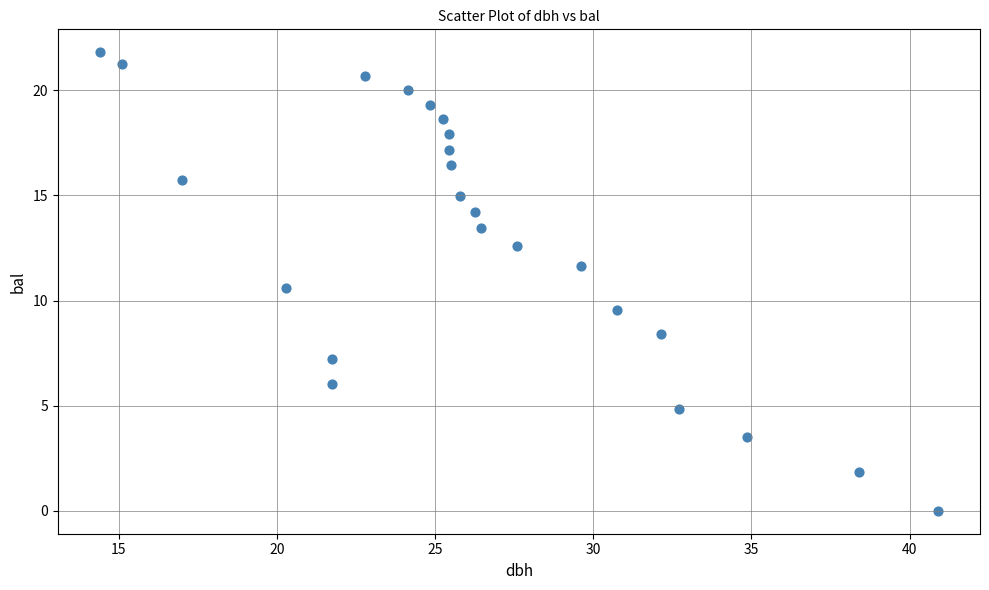

What is the range of Y values (max minus min)?

21.8